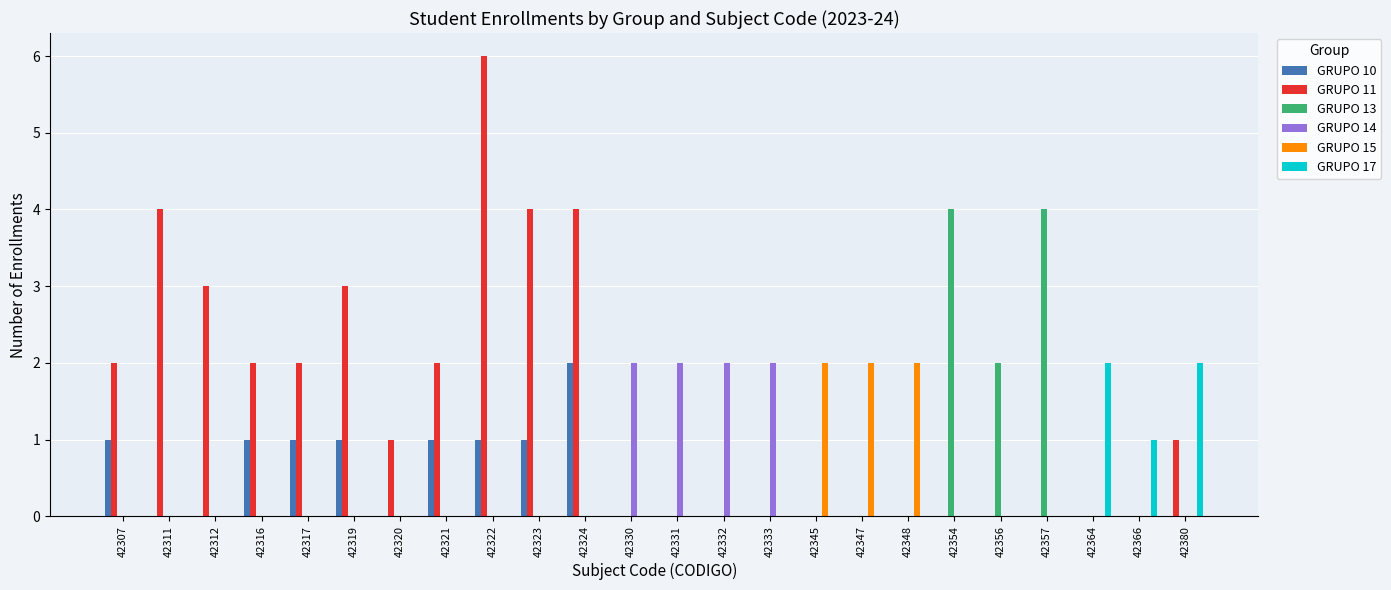

Between 42320 and 42331, which series saw the biggest shift?

GRUPO 14